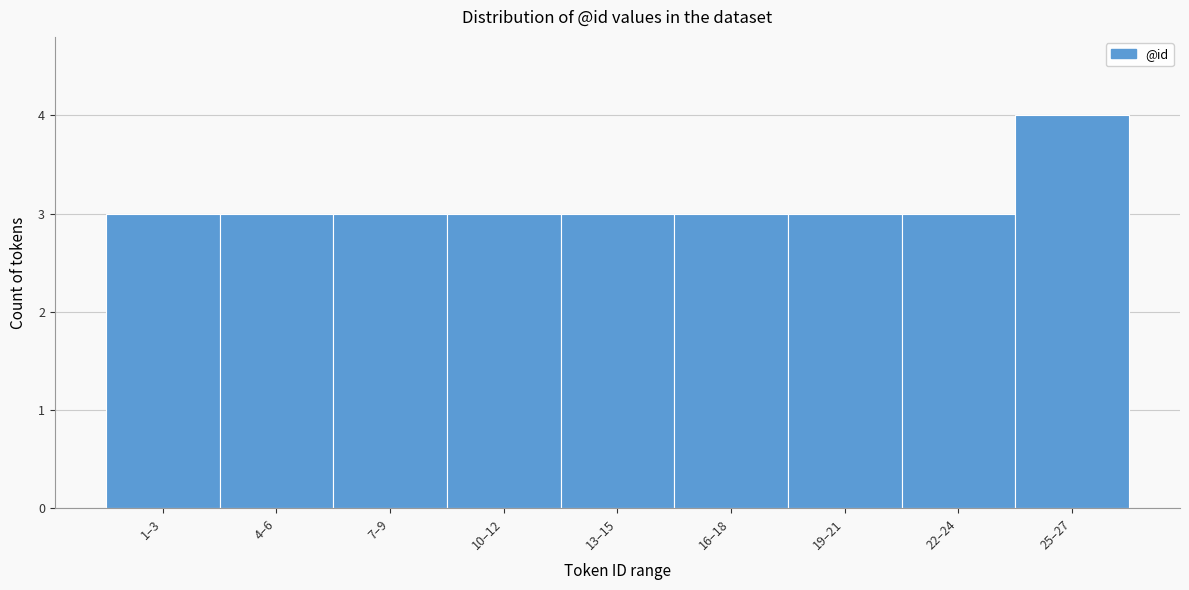

Reading left to right, extract all data points from this chart.

3	3	3	3	3	3	3	3	4